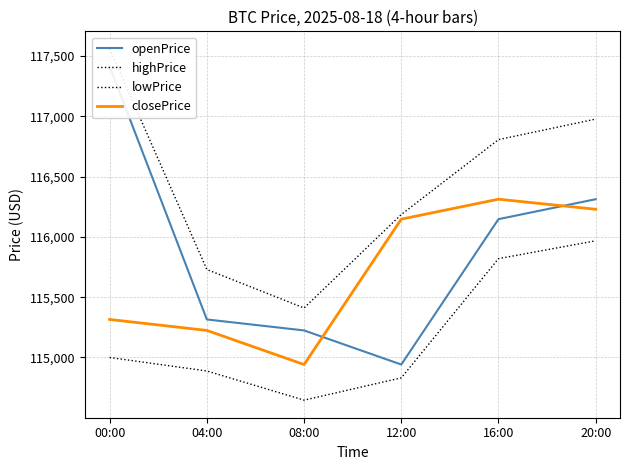

What is the sum of all highPrice values?

698671.1